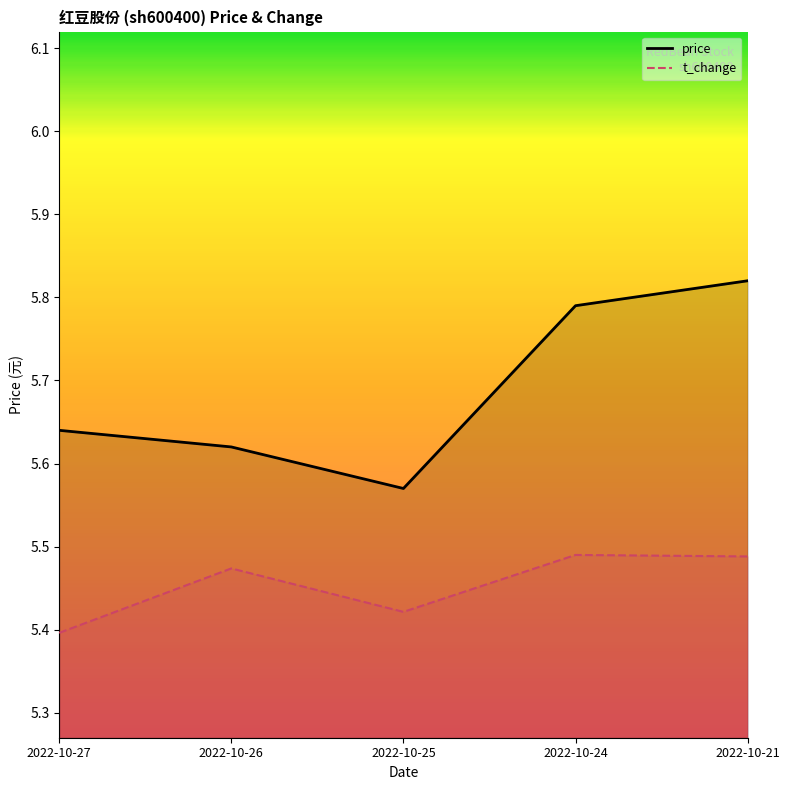

At which label is t_change closest to 0?

2022-10-27